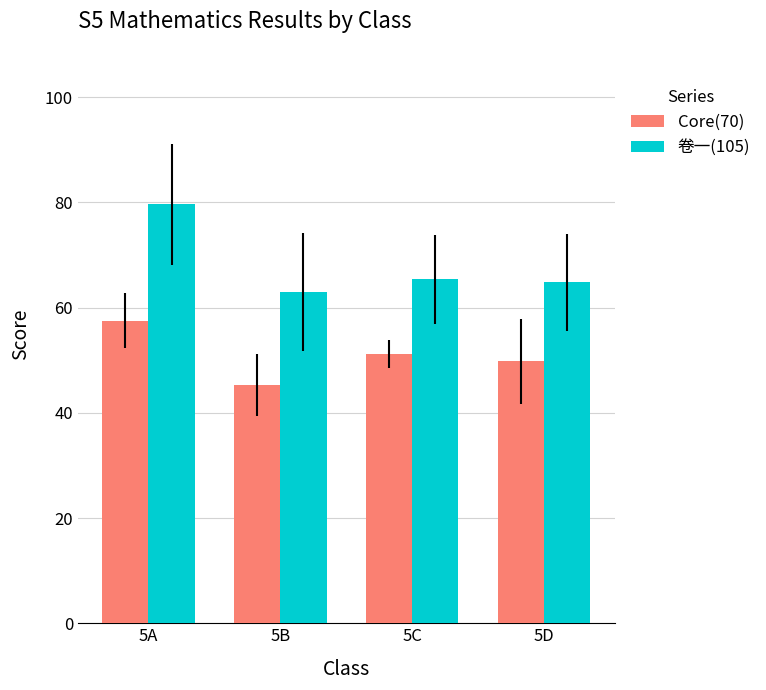

Reading right to left, extract all data points from this chart.

Core(70): 49.8	51.2	45.3	57.5
卷一(105): 64.8	65.4	63.0	79.7